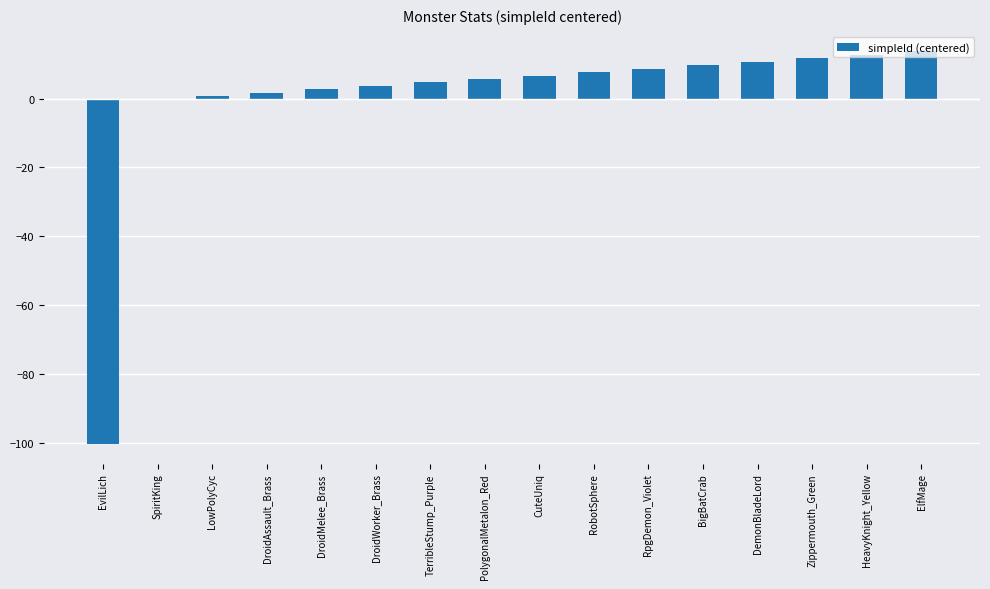

Reading right to left, transcribe all the data shown in this chart.

13.7	12.7	11.7	10.7	9.7	8.7	7.7	6.7	5.7	4.7	3.7	2.7	1.7	0.7	-0.3	-100.3